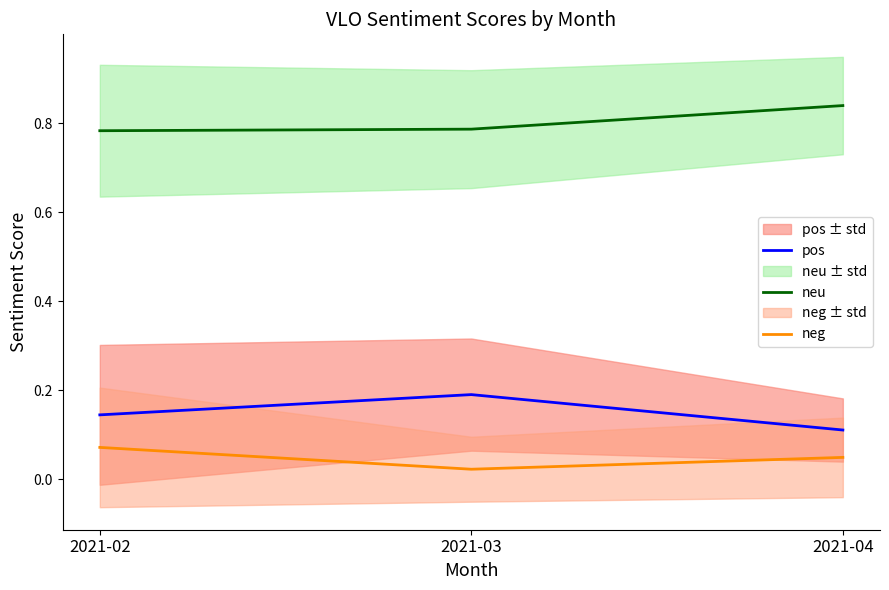

What is the maximum value for neg?

0.1